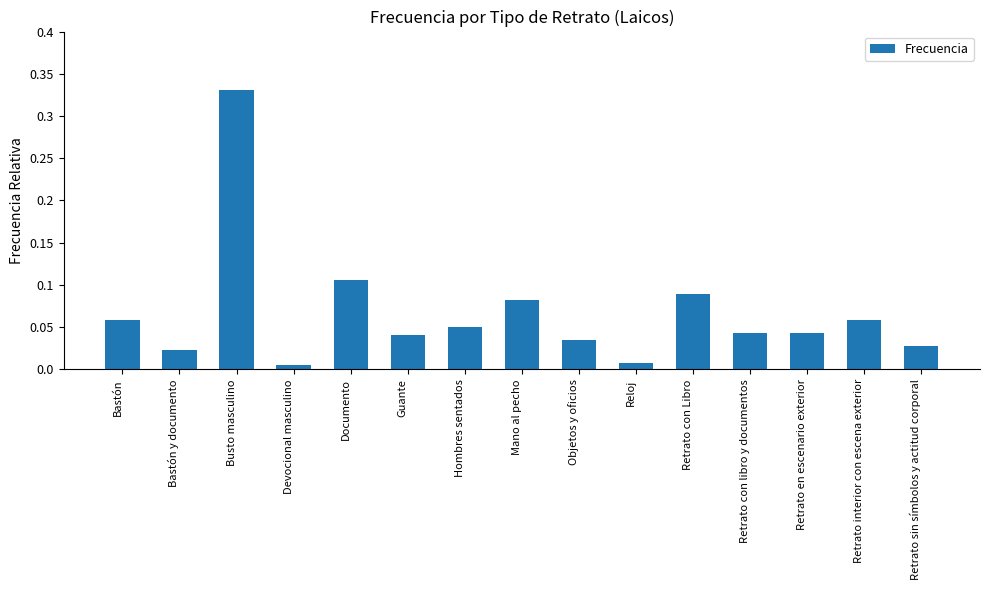

How many bars are there in total?

15